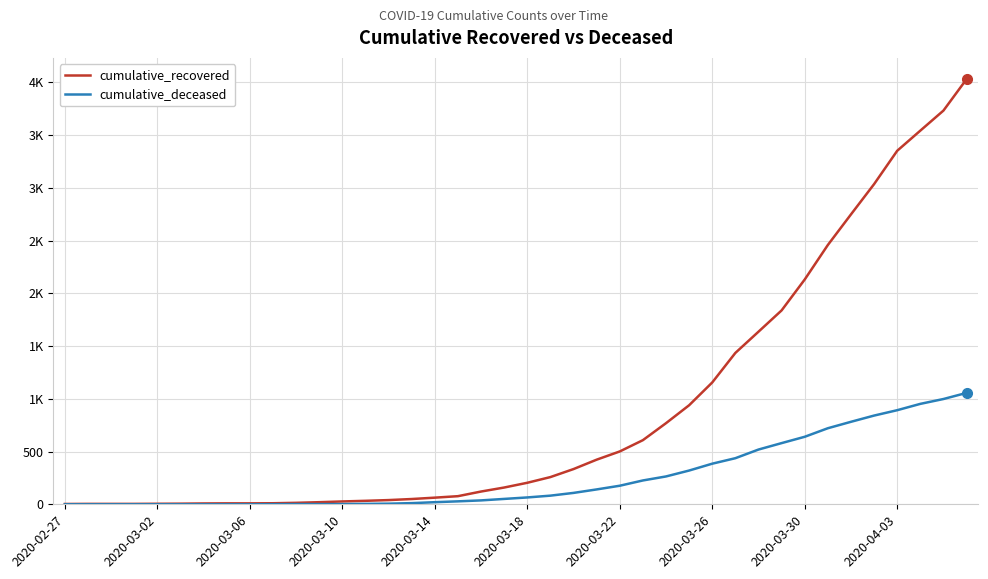

Rank the series by their maximum value, from lowest to highest.

cumulative_deceased, cumulative_recovered